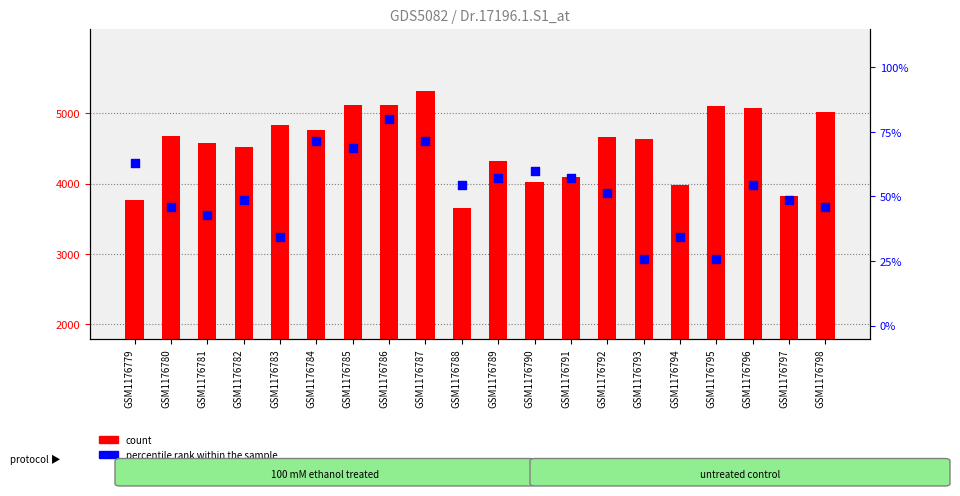

At how many categories does at least one series exceed 783?

20